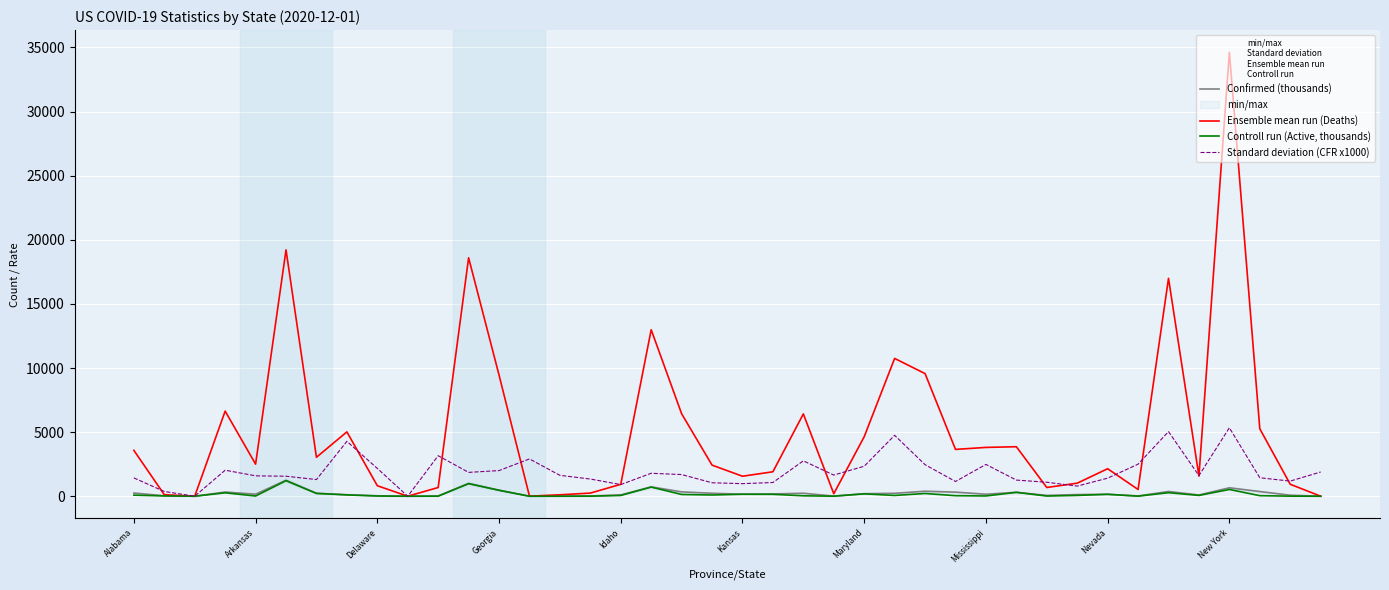

What is the maximum value for Confirmed (thousands)?

1245.0